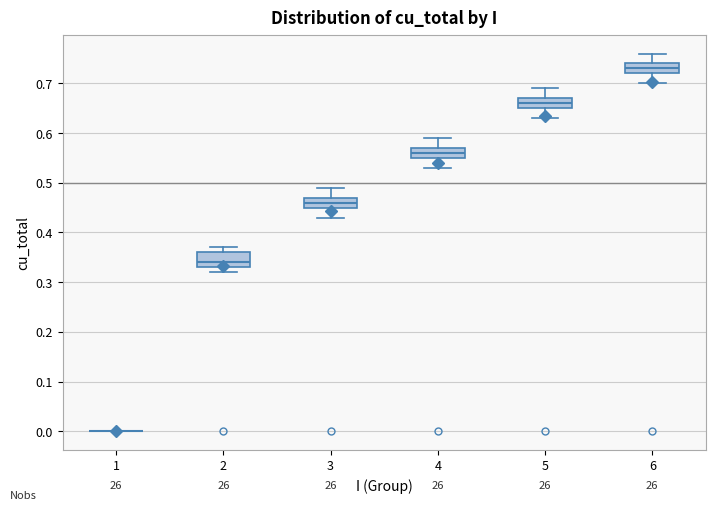

Reading left to right, read every box against the y-axis: the position of its median line, the range the box covers, and the ends of its whiskers. The values are not printed on the chart, so give them approximately, as read against the axis.

1: box collapsed to a line at 0.00, whiskers 0.00 to 0.00
2: median 0.34, box 0.33 to 0.36, whiskers 0.32 to 0.37
3: median 0.46, box 0.45 to 0.47, whiskers 0.43 to 0.49
4: median 0.56, box 0.55 to 0.57, whiskers 0.53 to 0.59
5: median 0.66, box 0.65 to 0.67, whiskers 0.63 to 0.69
6: median 0.73, box 0.72 to 0.74, whiskers 0.70 to 0.76